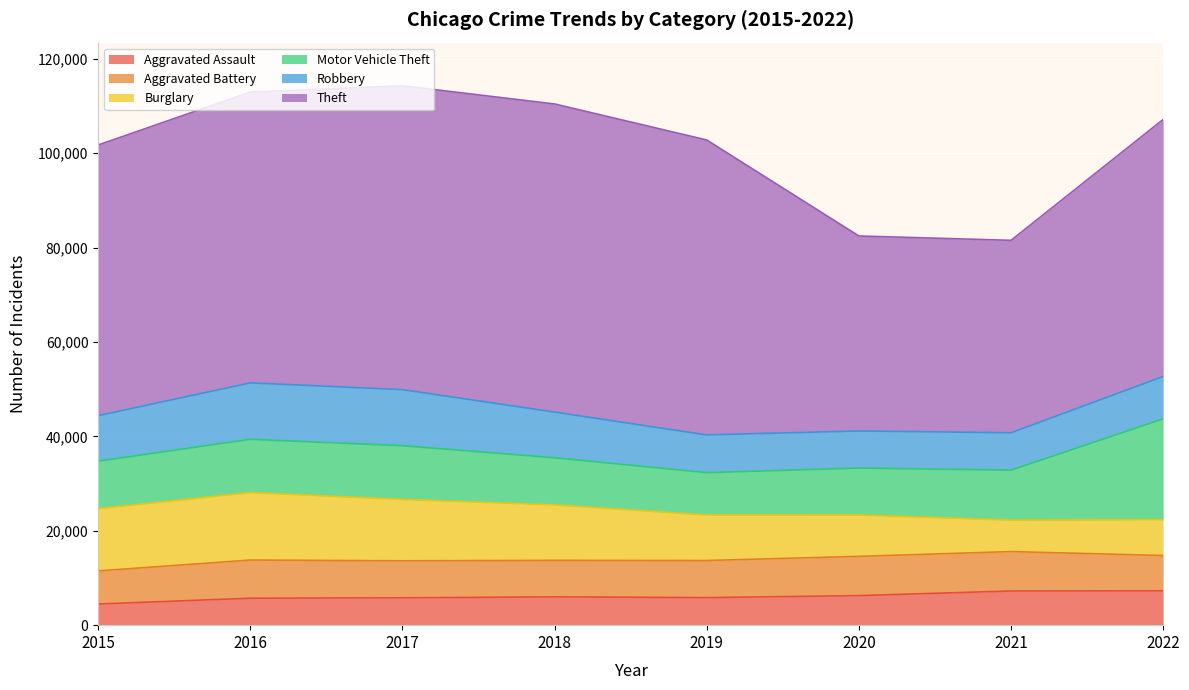

Reading left to right, what are all the values shown in this chart?

Aggravated Assault: 2015=4480	2016=5712	2017=5793	2018=6001	2019=5840	2020=6263	2021=7243	2022=7270
Aggravated Battery: 2015=7018	2016=8085	2017=7845	2018=7734	2019=7857	2020=8319	2021=8346	2022=7490
Burglary: 2015=13184	2016=14289	2017=13001	2018=11746	2019=9639	2020=8756	2021=6659	2022=7580
Motor Vehicle Theft: 2015=10068	2016=11286	2017=11380	2018=9983	2019=8977	2020=9952	2021=10596	2022=21377
Robbery: 2015=9638	2016=11960	2017=11880	2018=9679	2019=7994	2020=7856	2021=7919	2022=8968
Theft: 2015=57350	2016=61618	2017=64381	2018=65285	2019=62485	2020=41308	2021=40773	2022=54462